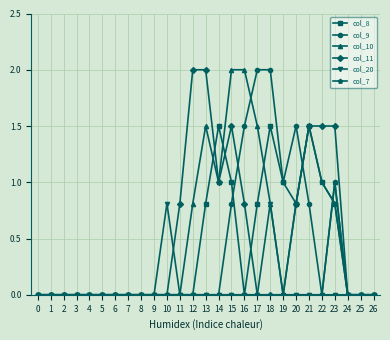

Reading right to left, list all the values displayed in this chart.

col_8: 0.0	0.0	0.0	0.8	1.0	1.5	0.8	1.0	1.5	0.8	0.0	1.0	1.5	0.8	0.0	0.0	0.0	0.0	0.0	0.0	0.0	0.0	0.0	0.0	0.0	0.0	0.0
col_9: 0.0	0.0	0.0	1.0	0.0	0.8	1.5	1.0	2.0	2.0	1.5	0.8	0.0	0.0	0.0	0.0	0.0	0.0	0.0	0.0	0.0	0.0	0.0	0.0	0.0	0.0	0.0
col_10: 0.0	0.0	0.0	1.0	0.0	0.0	0.0	0.0	0.8	1.5	2.0	2.0	1.0	1.5	0.8	0.0	0.0	0.0	0.0	0.0	0.0	0.0	0.0	0.0	0.0	0.0	0.0
col_11: 0.0	0.0	0.0	1.5	1.5	1.5	0.8	0.0	0.0	0.0	0.8	1.5	1.0	2.0	2.0	0.8	0.0	0.0	0.0	0.0	0.0	0.0	0.0	0.0	0.0	0.0	0.0
col_20: 0.0	0.0	0.0	0.0	0.0	0.0	0.0	0.0	0.8	0.0	0.0	0.0	0.0	0.0	0.0	0.0	0.8	0.0	0.0	0.0	0.0	0.0	0.0	0.0	0.0	0.0	0.0
col_7: 0.0	0.0	0.0	0.8	1.0	1.5	0.8	0.0	0.0	0.0	0.0	0.0	0.0	0.0	0.0	0.0	0.0	0.0	0.0	0.0	0.0	0.0	0.0	0.0	0.0	0.0	0.0